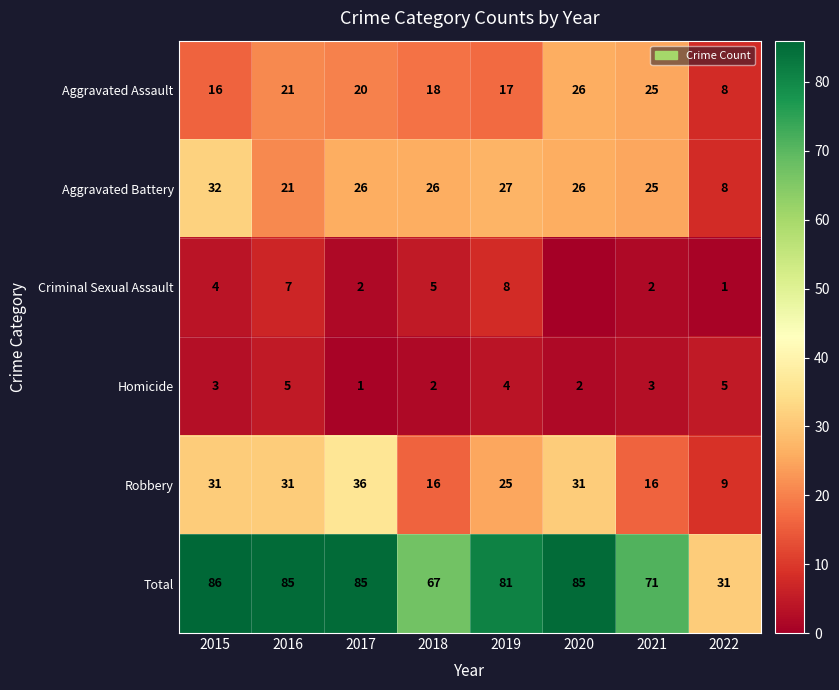

Count the number of categories in the chart.

8